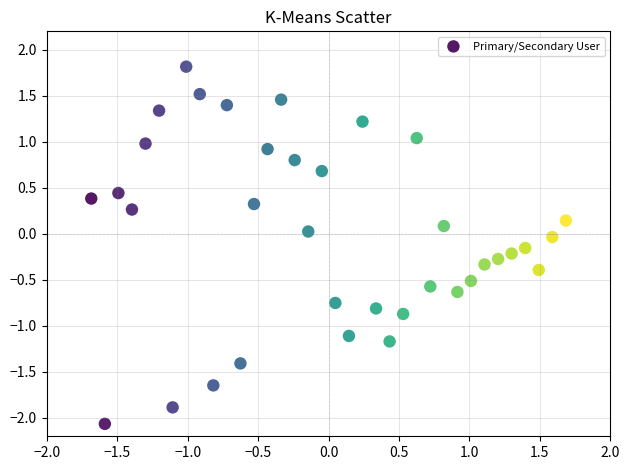

What is the range of Y values (max minus min)?

3.9